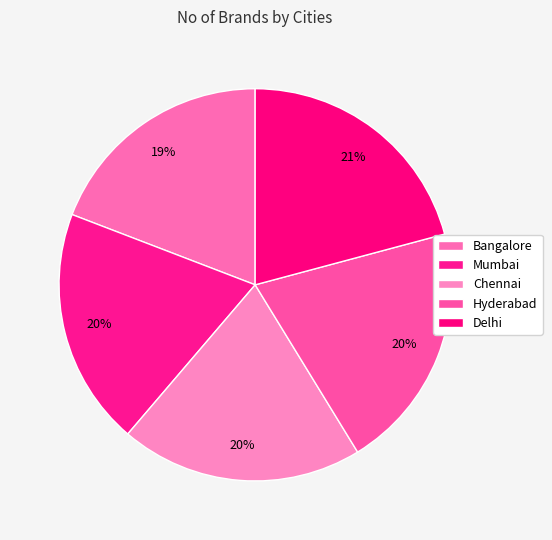

What is the largest slice in the pie chart?

Delhi